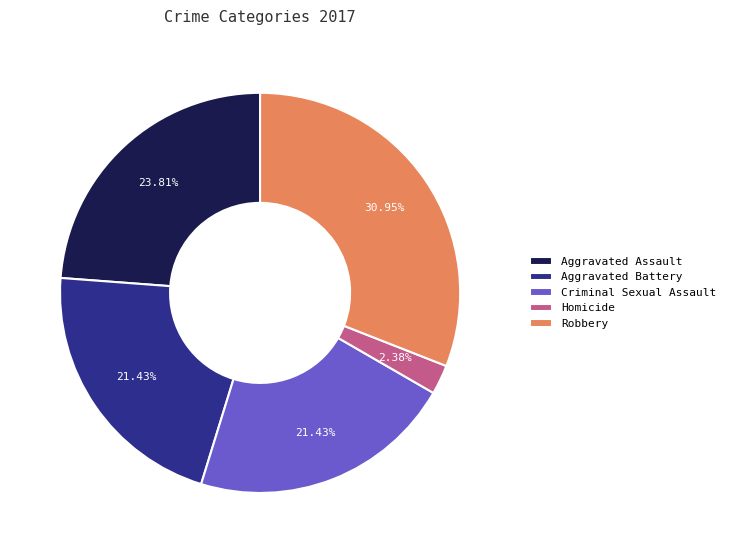

To the nearest percent, what percentage of the pie is Homicide?

2%